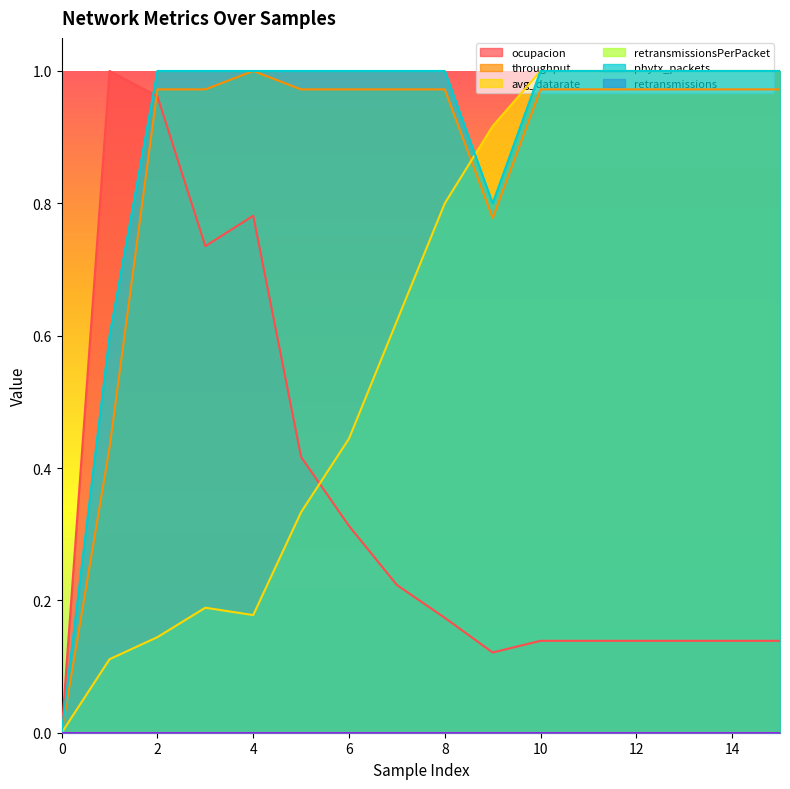

What is the spread (max minus min) of values at 11?

0.9